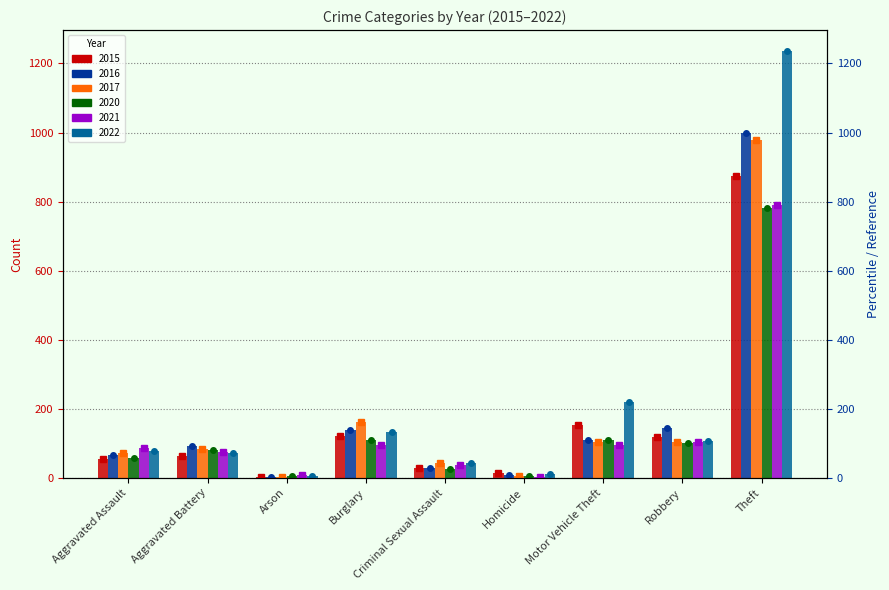

True or false: 2015 has a value of 121 at Burglary.

True